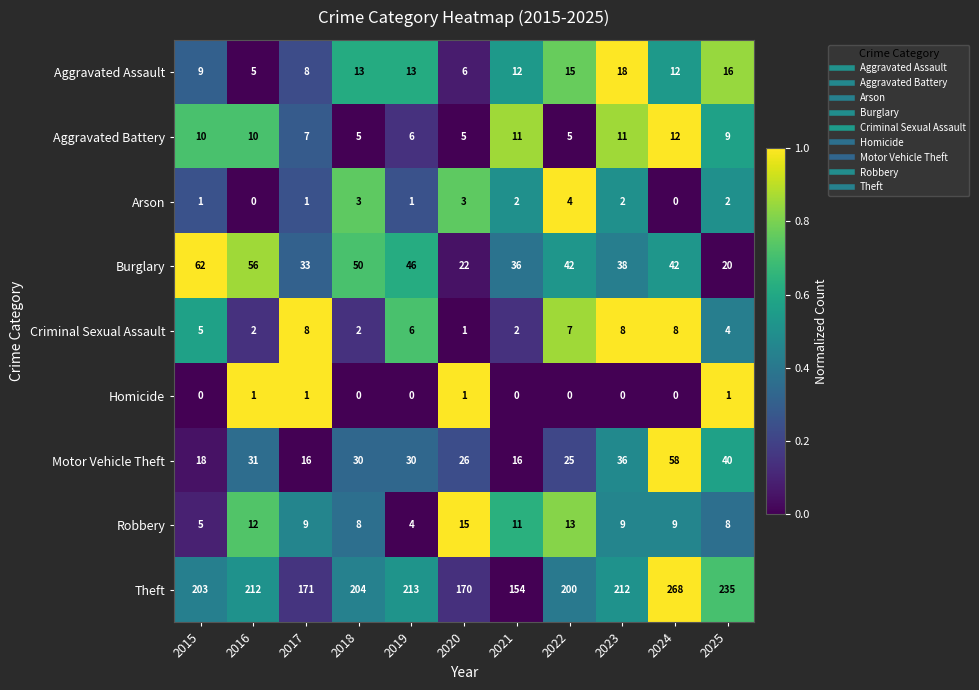

Where does the Robbery series first go above 9?

2016